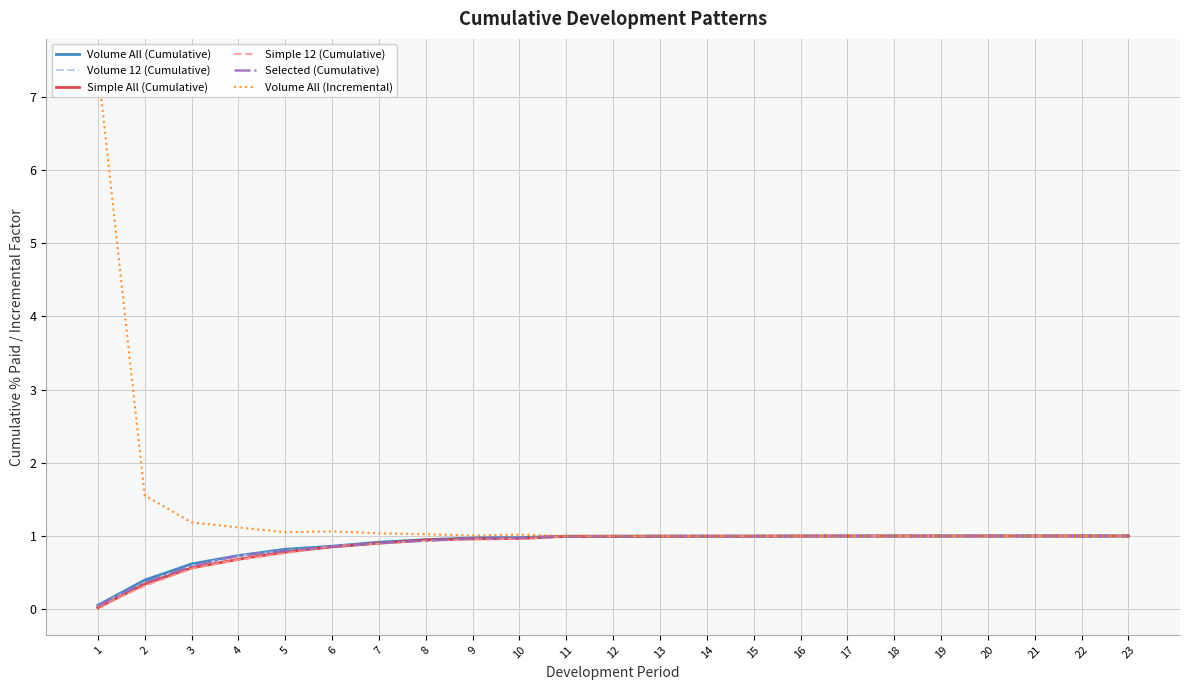

List the series in order of their peak value, lowest first.

Volume All (Cumulative), Volume 12 (Cumulative), Simple All (Cumulative), Simple 12 (Cumulative), Selected (Cumulative), Volume All (Incremental)